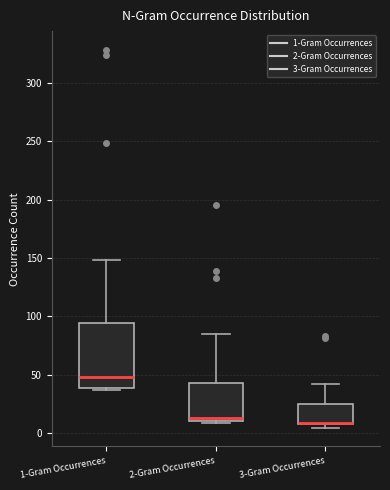

Reading left to right, read every box against the y-axis: the position of its median line, the range the box covers, and the ends of its whiskers. The values are not printed on the chart, so give them approximately, as read against the axis.

1-Gram Occurrences: median 50, box 40 to 95, whiskers 35 to 150
2-Gram Occurrences: median 15, box 10 to 45, whiskers 10 (just below the box's lower edge) to 85
3-Gram Occurrences: median 10 (drawn on the box's lower edge), box 10 to 25, whiskers 5 to 40